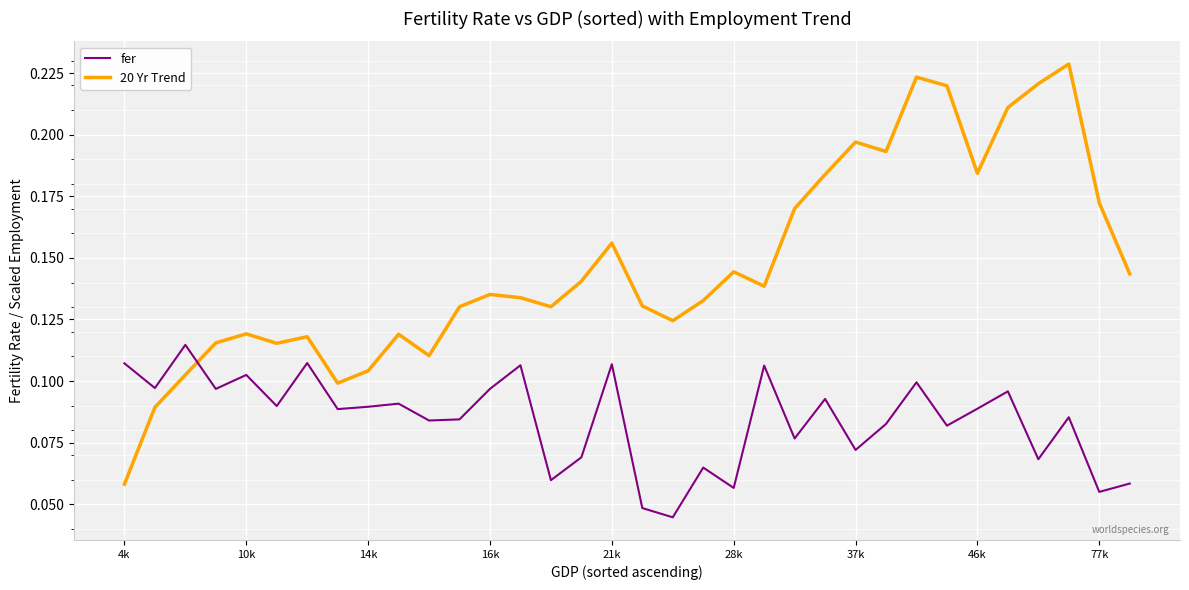

Rank the series by their maximum value, from lowest to highest.

fer, 20 Yr Trend